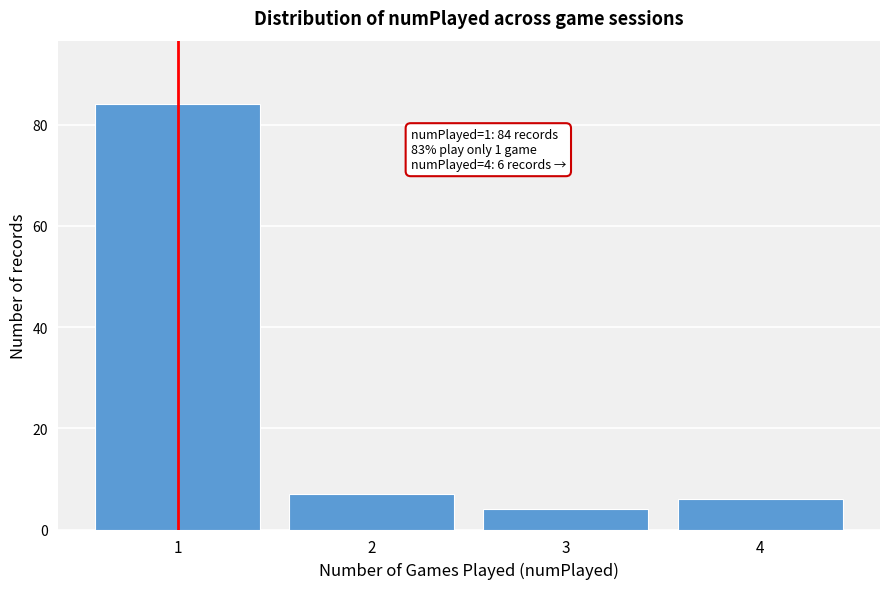

Reading left to right, list all the values displayed in this chart.

84	7	4	6